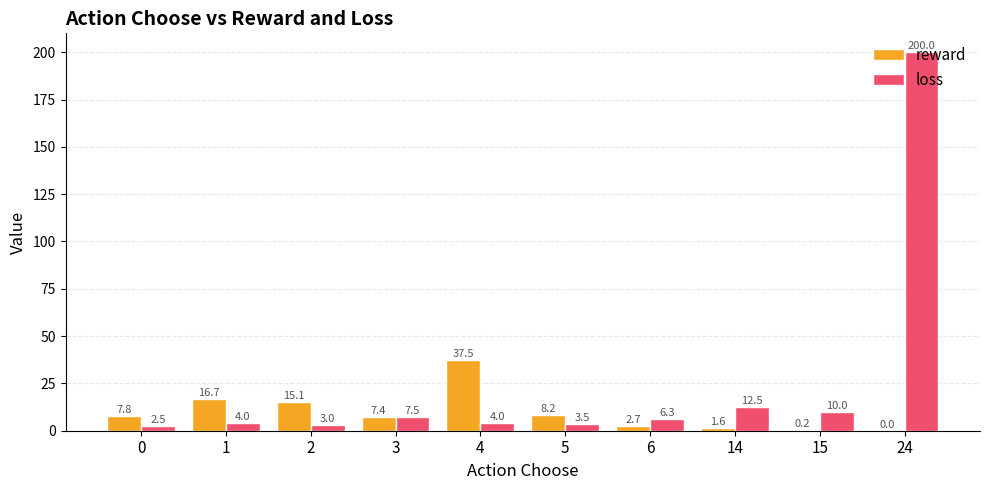

Between 0 and 6, which series saw the biggest shift?

reward